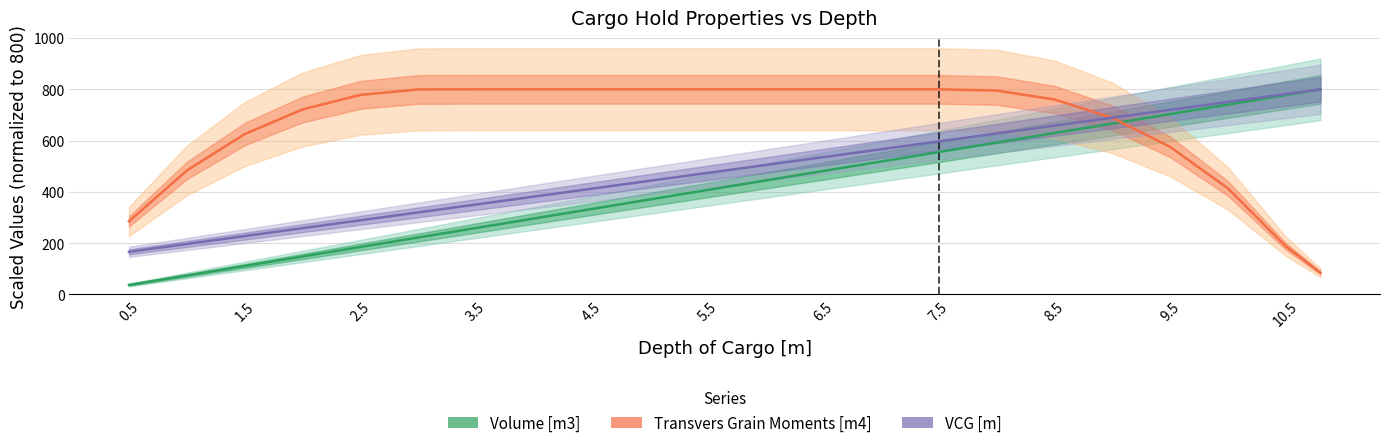

True or false: VCG [m] has more than 1 interior local peaks.

False